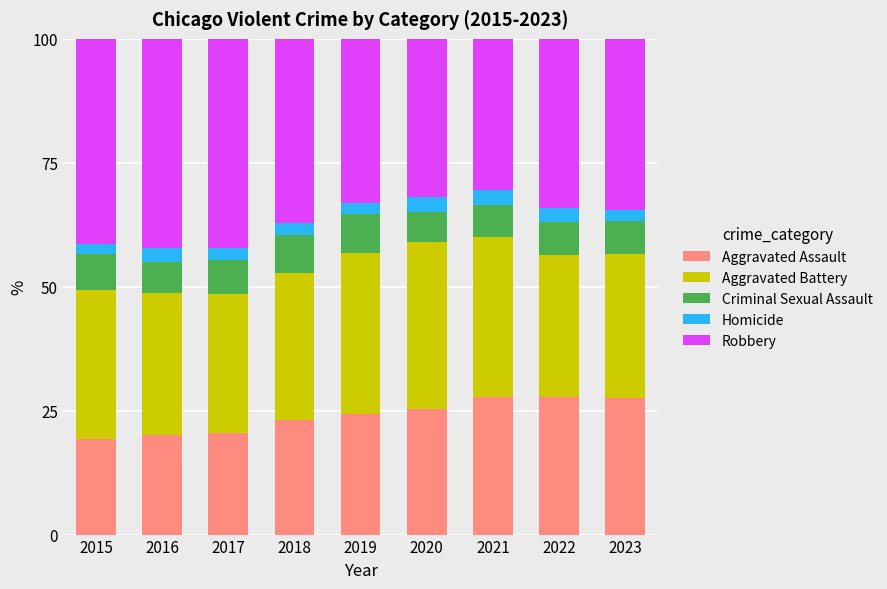

What is the total value across all series at 2018?

100.0